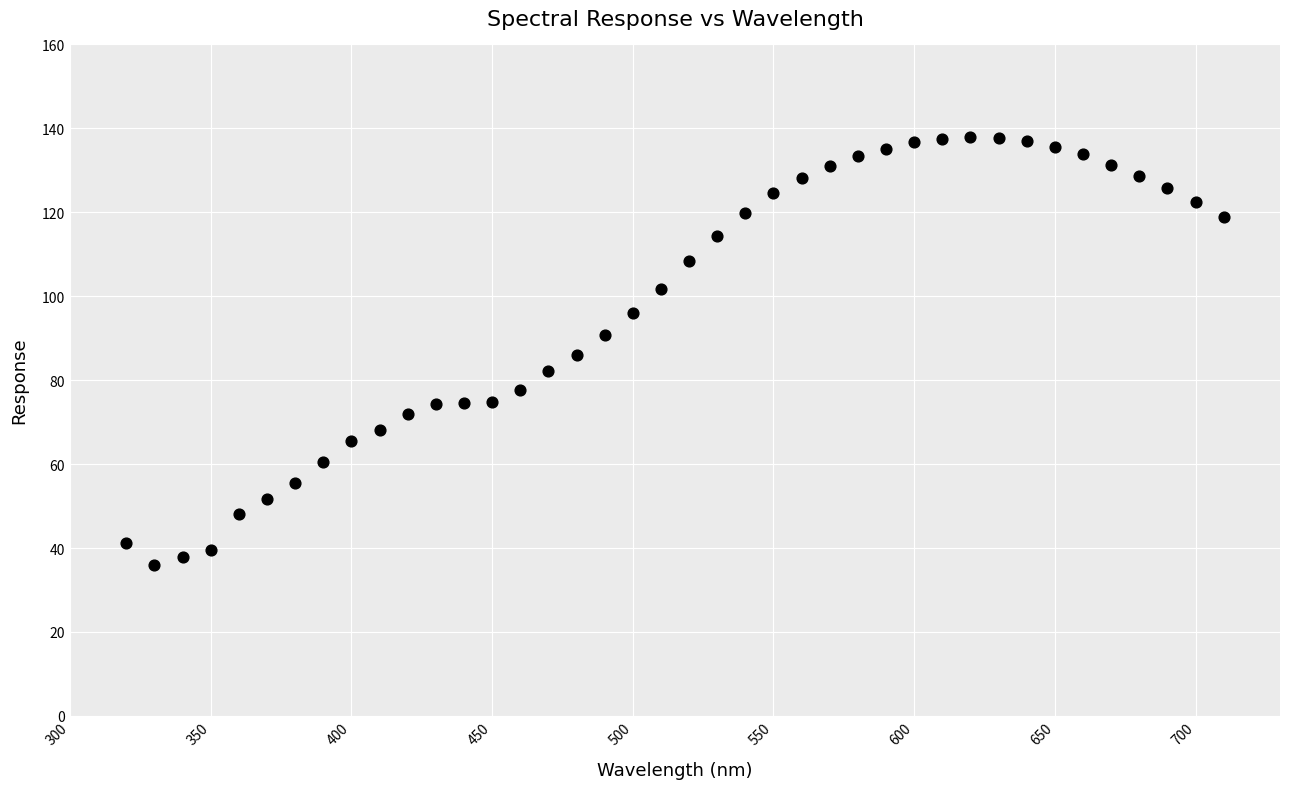

What is the range of Y values (max minus min)?

102.1